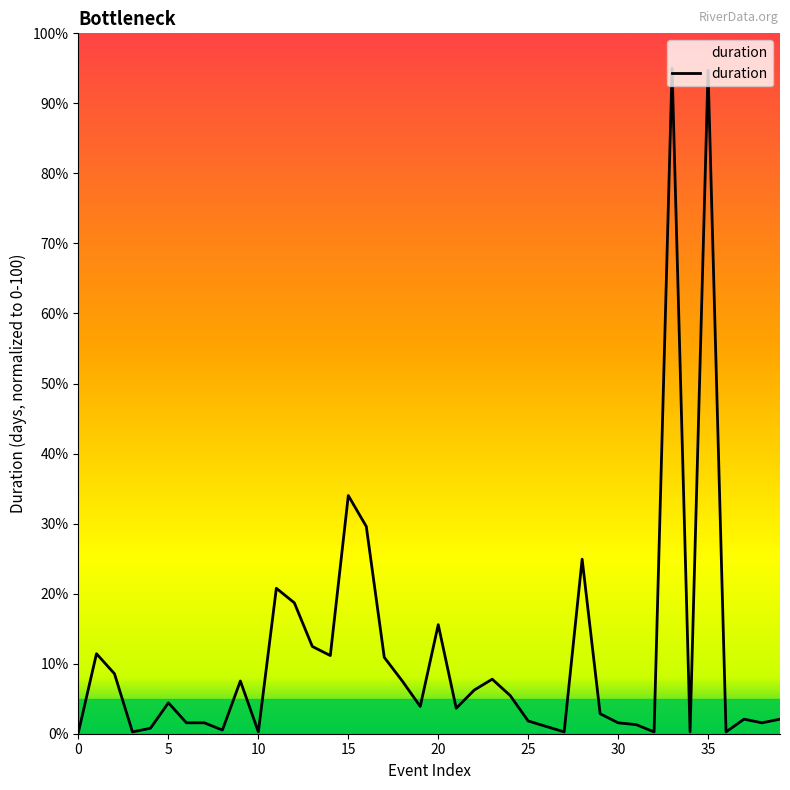

What is the greatest value displayed?

95.0